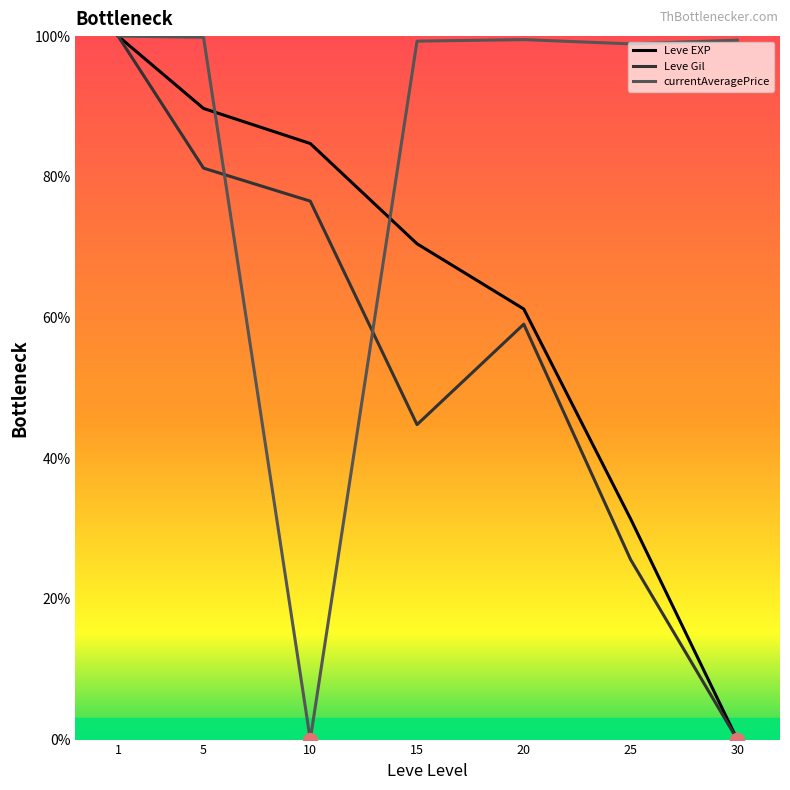

What is the greatest value displayed?

100.0